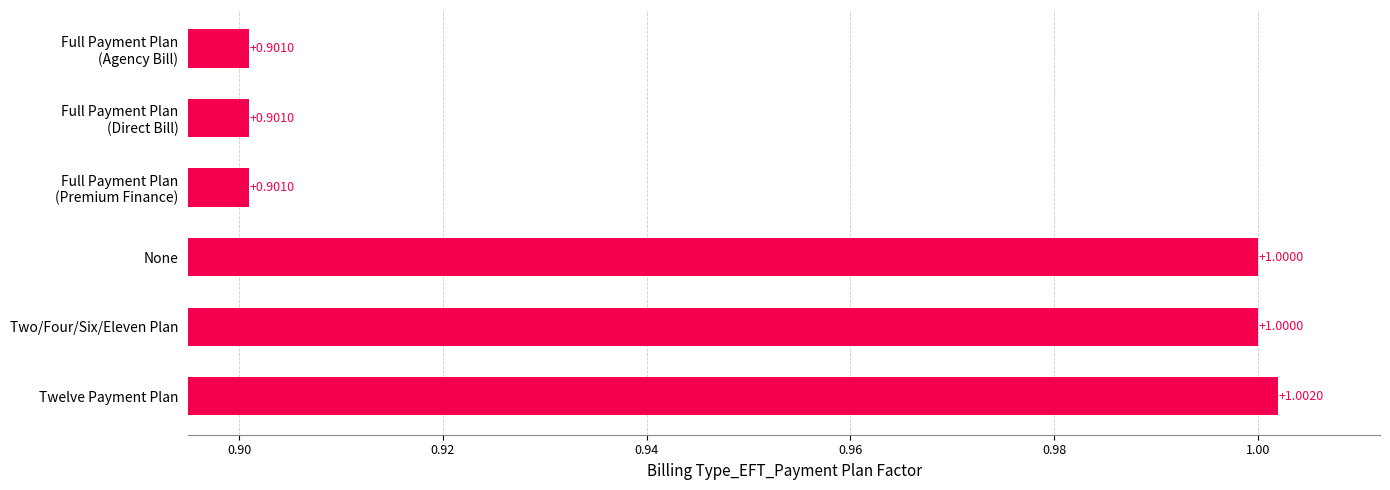

What is the average value?

1.0